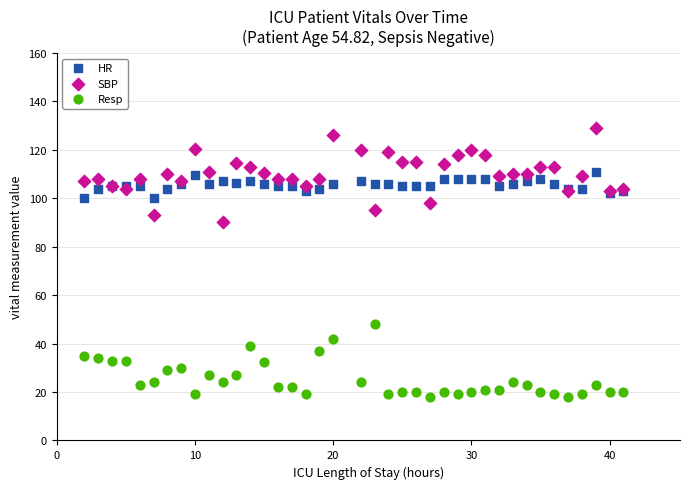

What is the X range (max minus min) for the scatter plot?

39.0